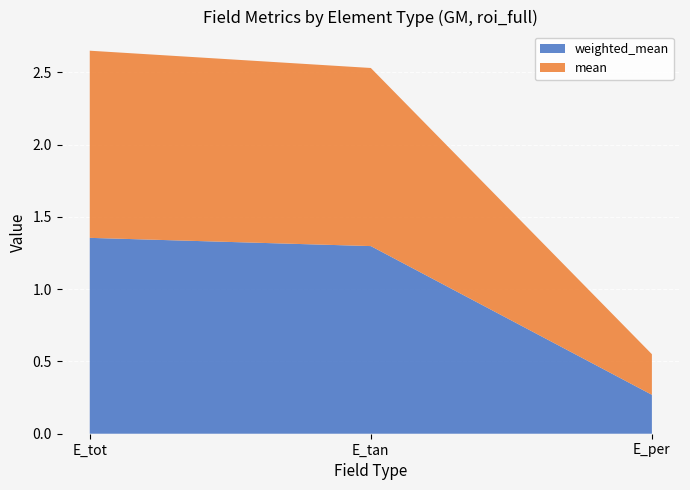

Reading right to left, list all the values displayed in this chart.

weighted_mean: 0.3	1.3	1.4
mean: 0.3	1.2	1.3